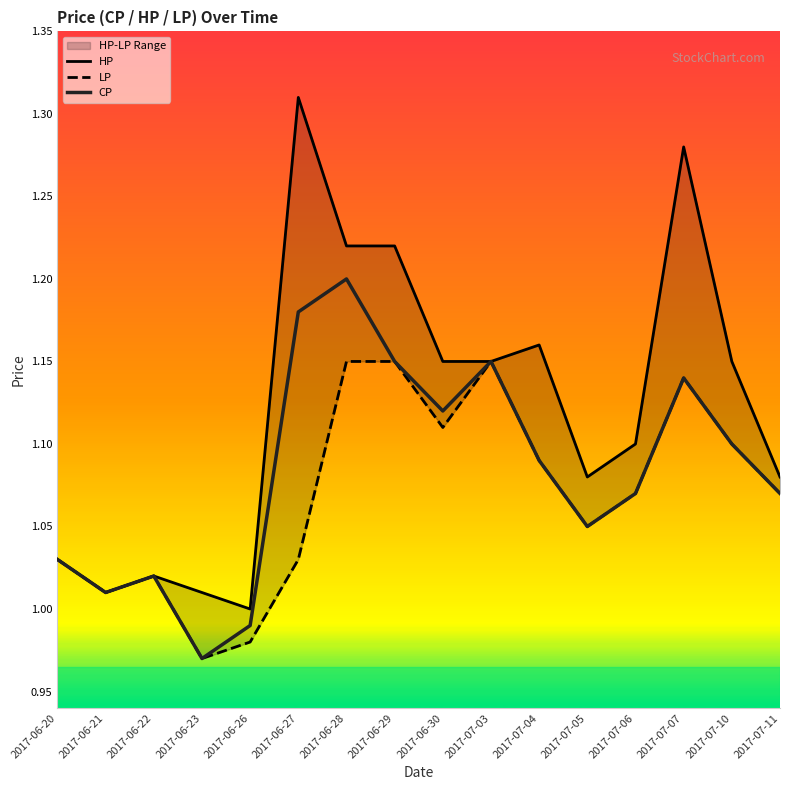

What is the difference between the maximum and minimum values in the LP series?

0.2